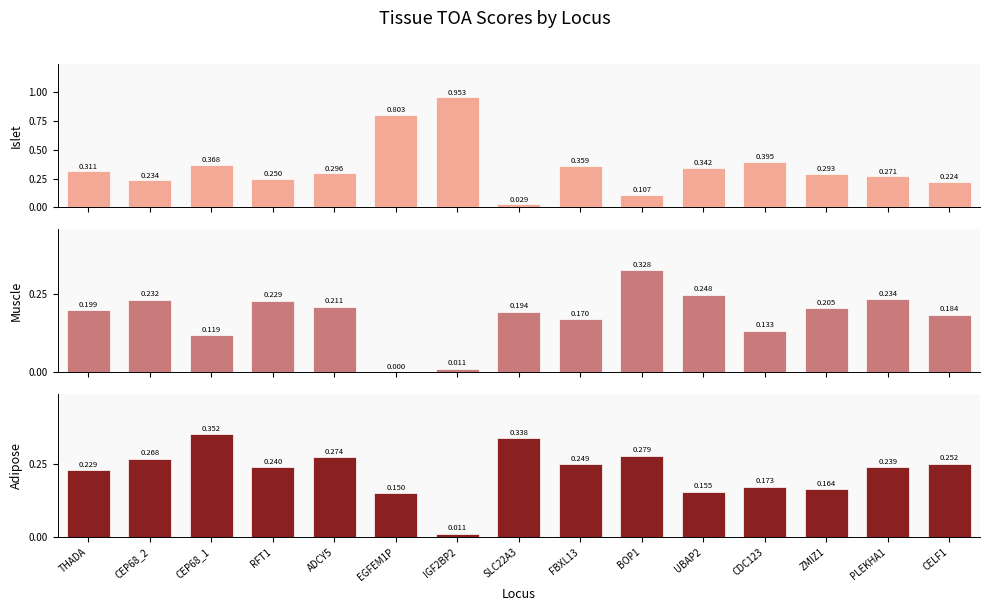

Does the chart contain stacked bars?

No